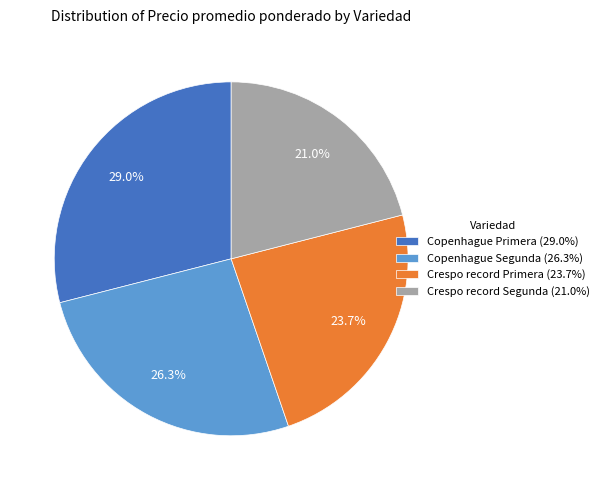

Which category has the smallest portion of the pie?

Crespo record Segunda